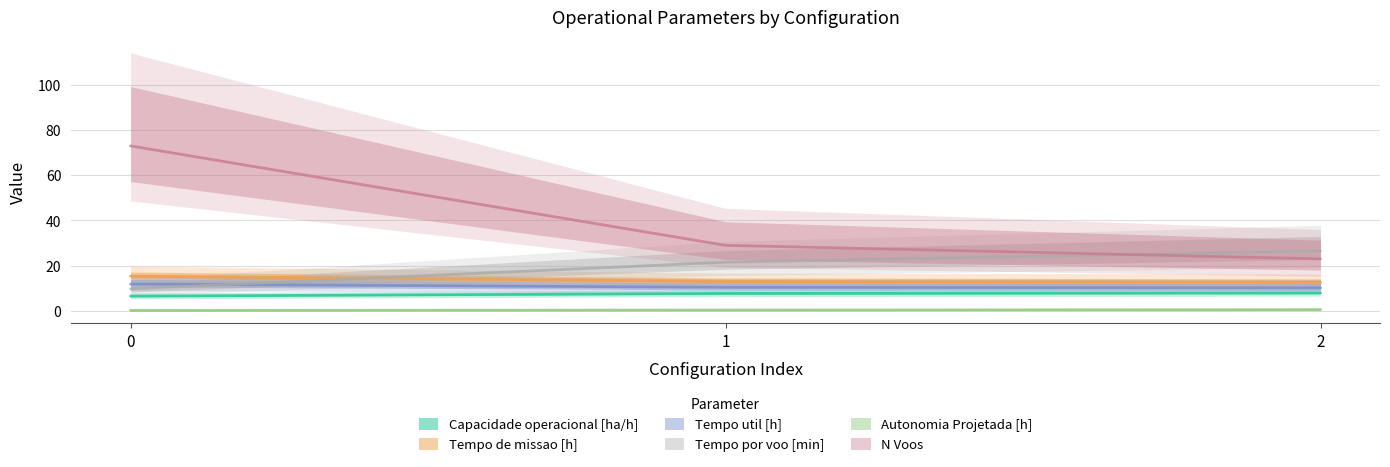

What is the smallest value displayed?

0.2